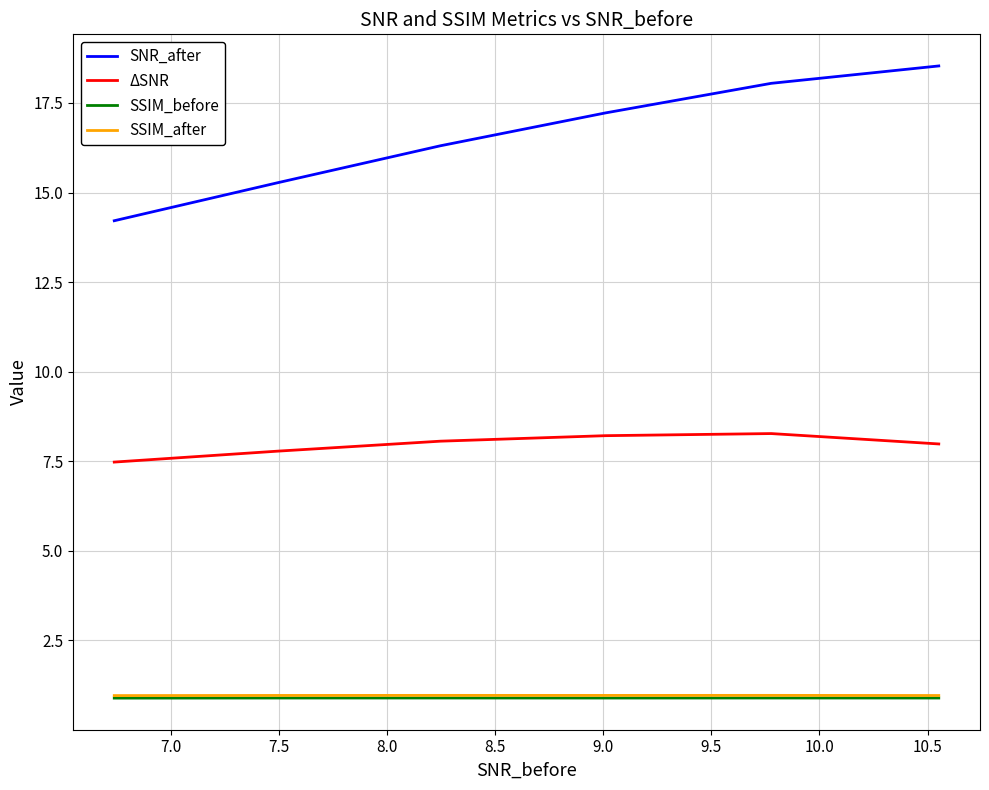

List the series in order of their peak value, highest first.

SNR_after, ΔSNR, SSIM_after, SSIM_before